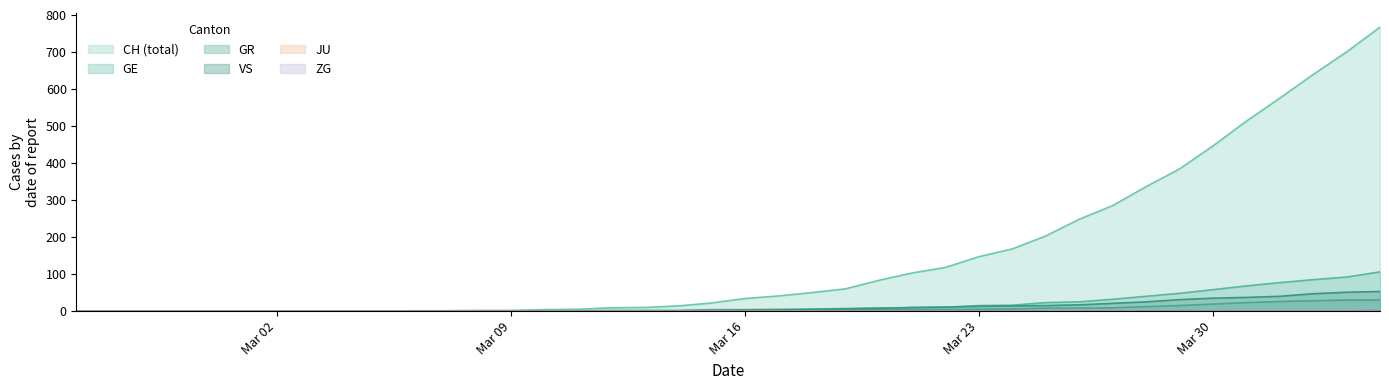

What is the spread (max minus min) of values at 2020-03-17?

41